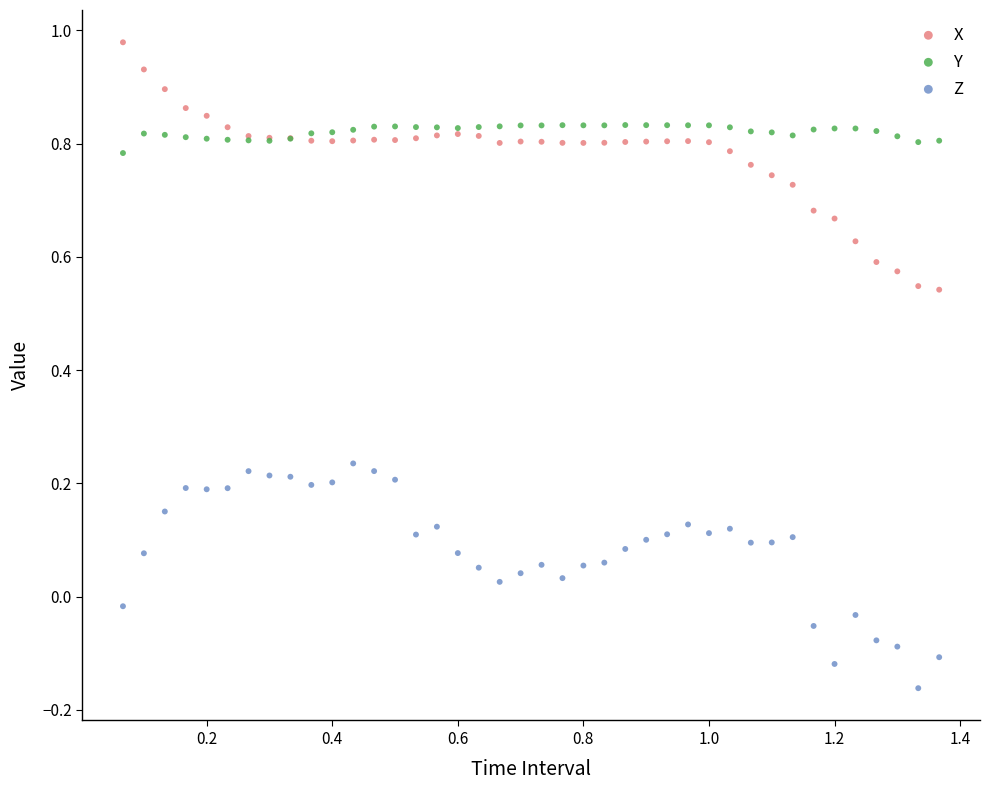

Which series contains the lowest Y value?

Z